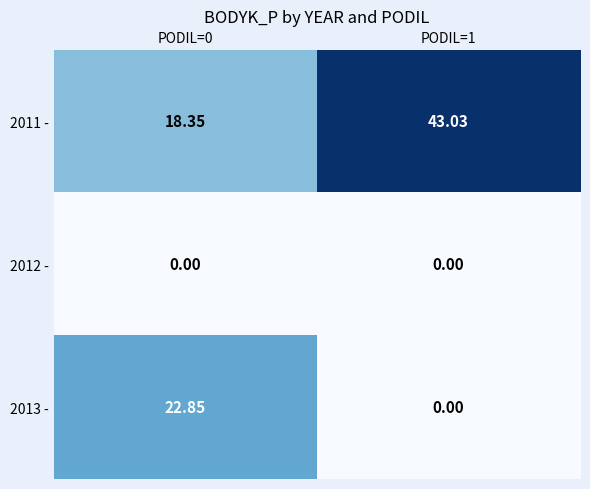

How many values in the 2011 - series exceed 43?

1